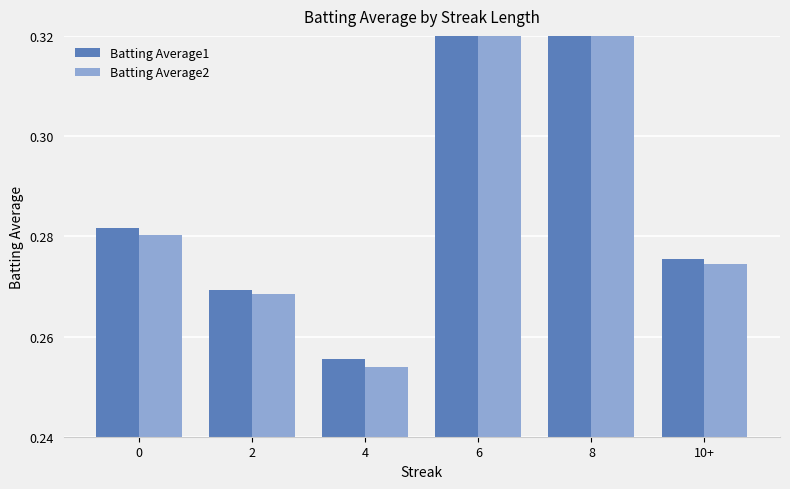

What is the minimum value for Batting Average1?

0.3